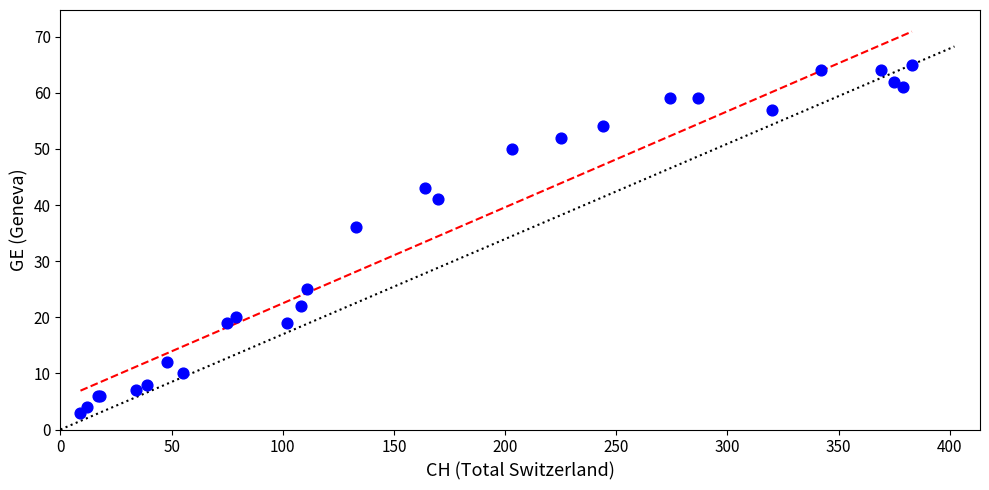

What Y value in the scatter plot is closest to 34?

36